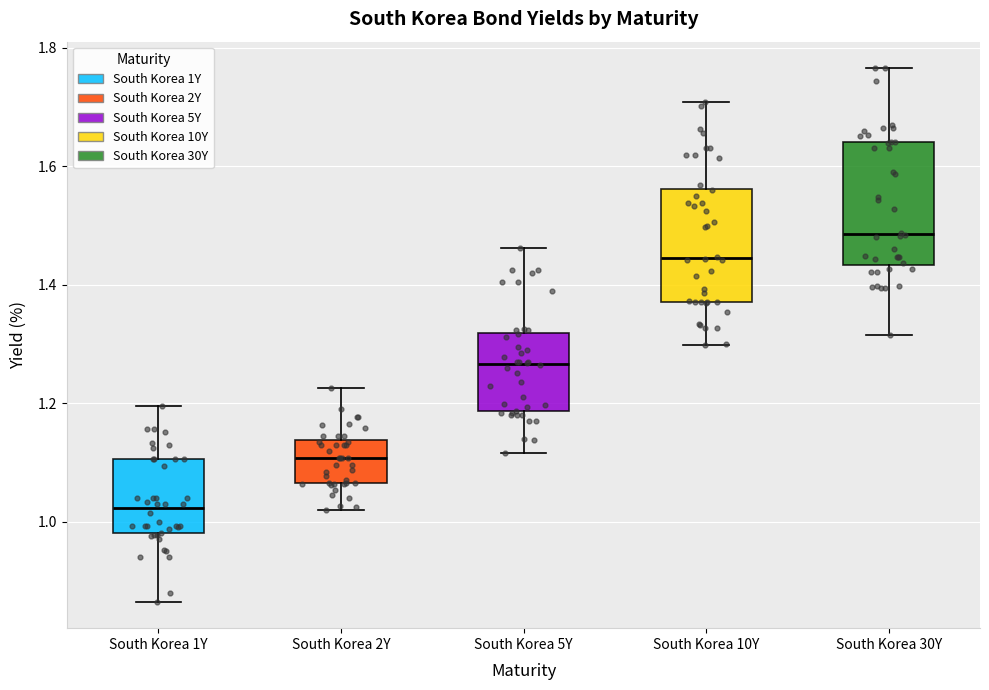

Which box's median line is the highest?

South Korea 30Y